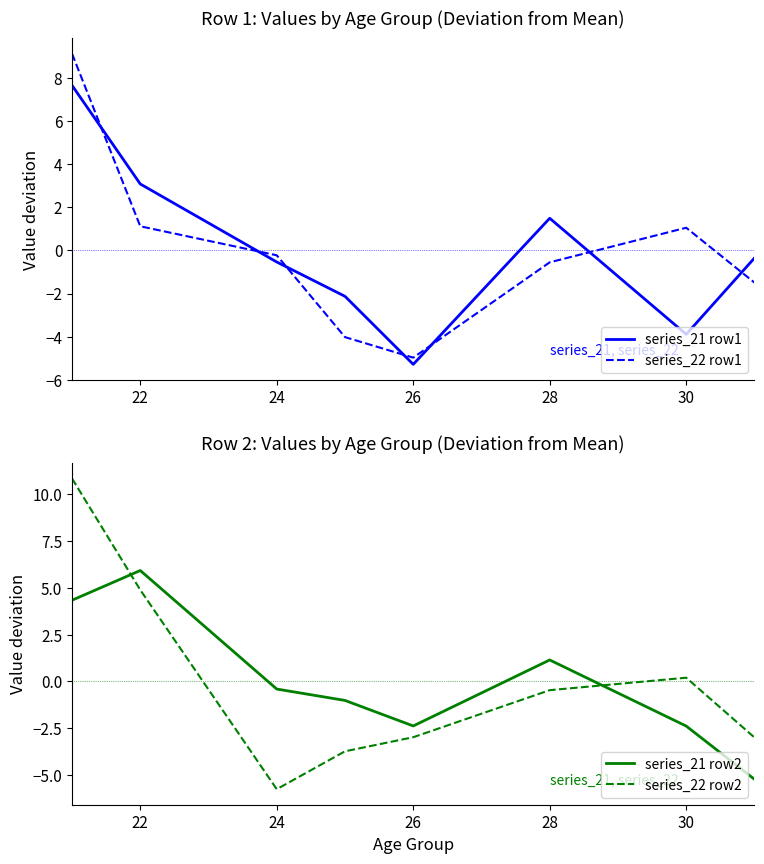

True or false: series_21 row1 has more than 1 points higher than both neighbors.

False